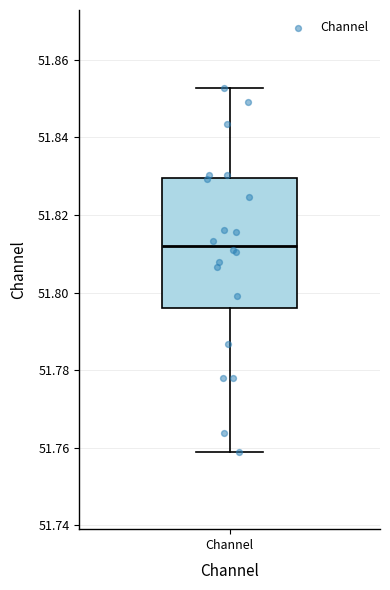

Read this box plot against the y-axis: the position of the median line, the range covered by the box, and the ends of both whiskers. The values are not printed on the chart, so give them approximately, as read against the axis.

median 51.812, box 51.796 to 51.830, whiskers 51.760 to 51.852